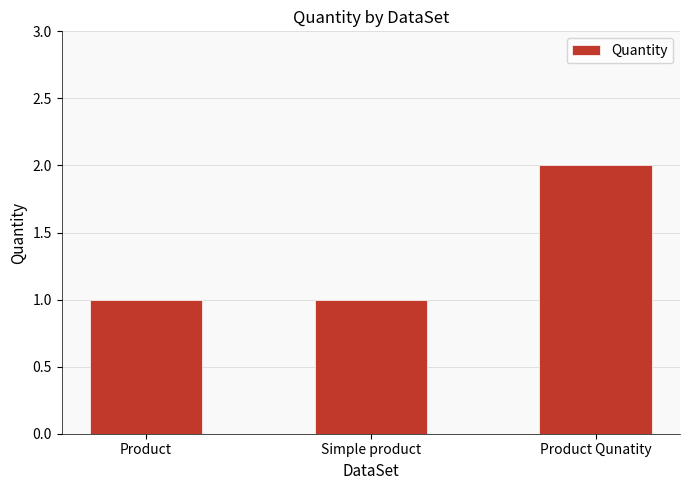

The value at Product is 1. True or false?

True